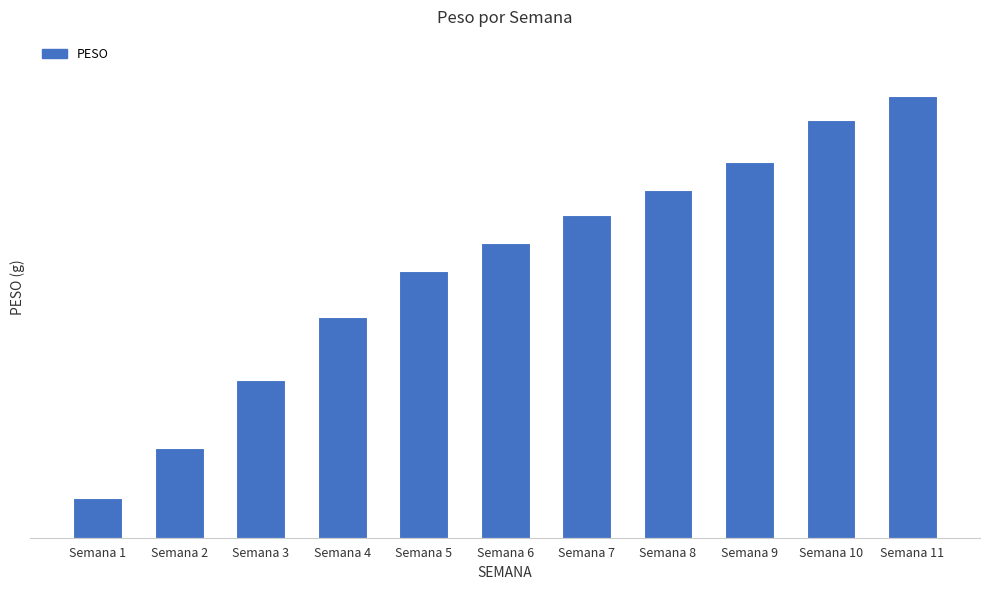

Are the bars horizontal?

No